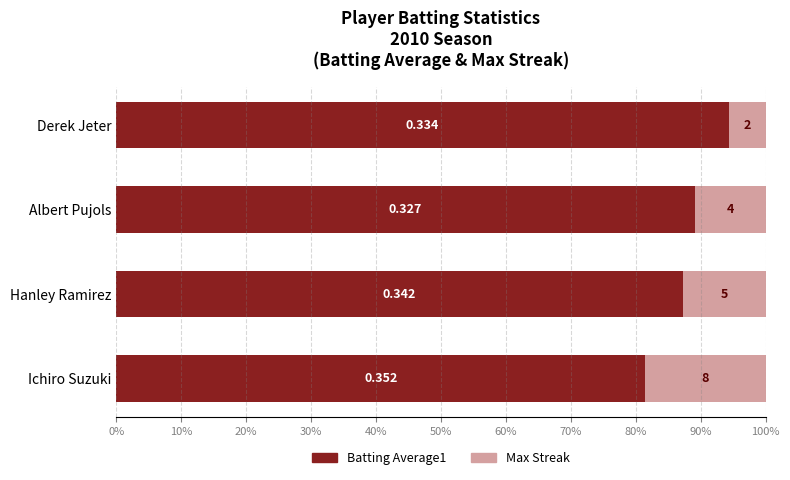

What are all the series names shown in the legend?

Batting Average1, Max Streak